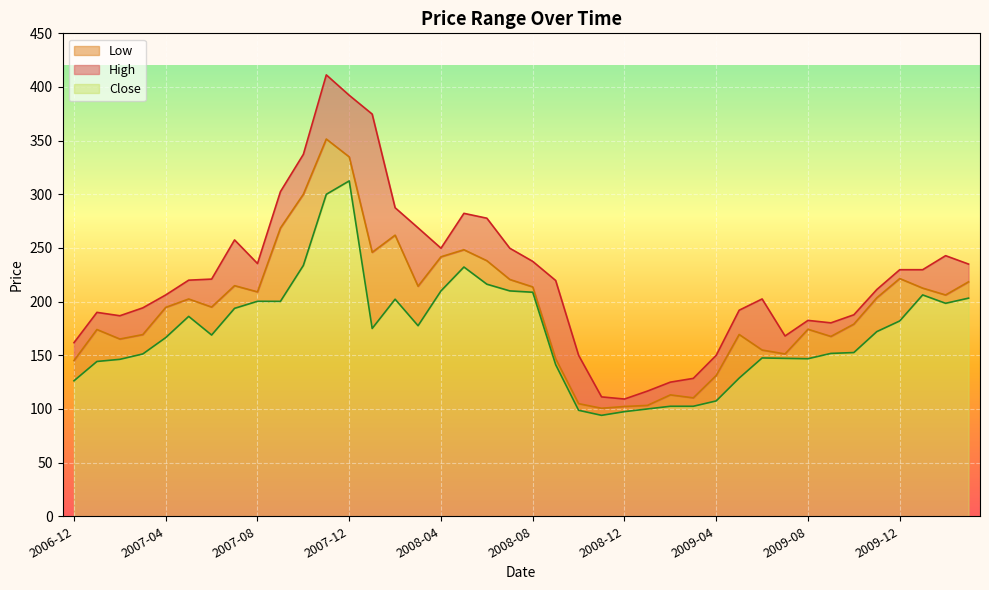

How many data points in High are above 220?

19